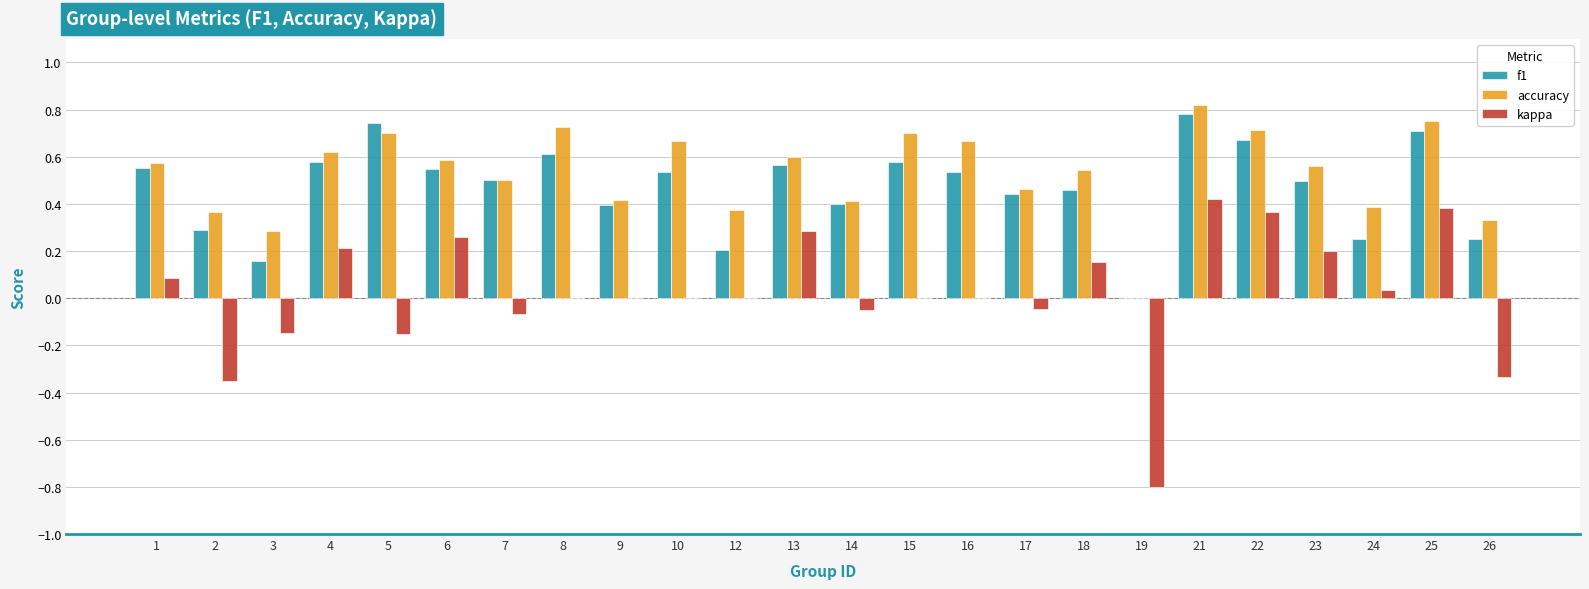

The kappa series shows -0.8 at 19. True or false?

True